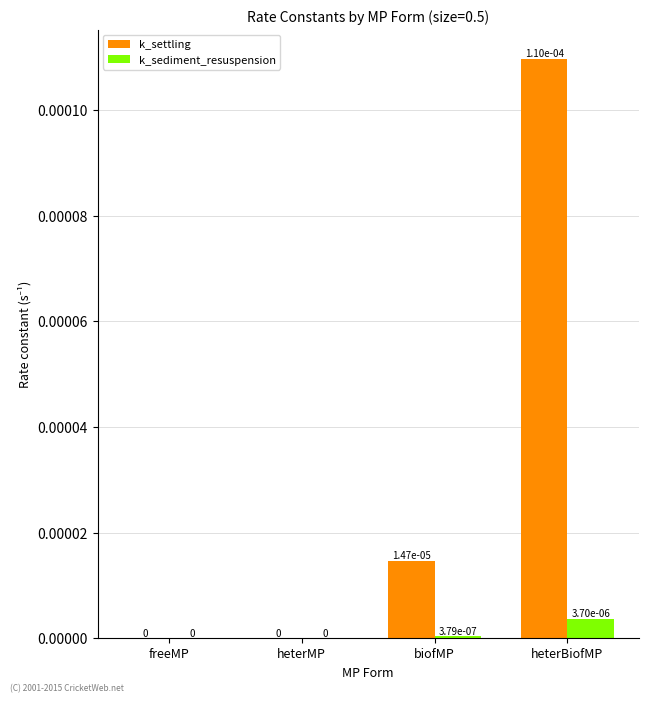

Is it true that k_sediment_resuspension equals 0.0 at freeMP?

True